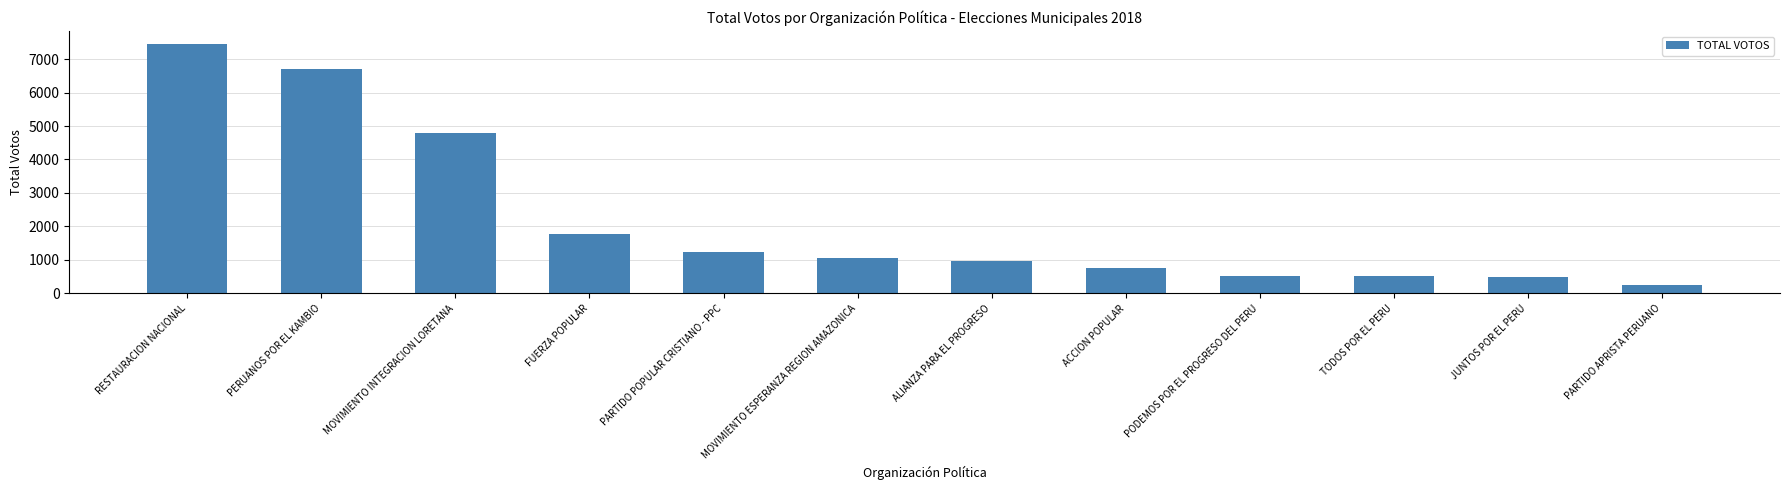

Which category has the lowest value across all series?

PARTIDO APRISTA PERUANO